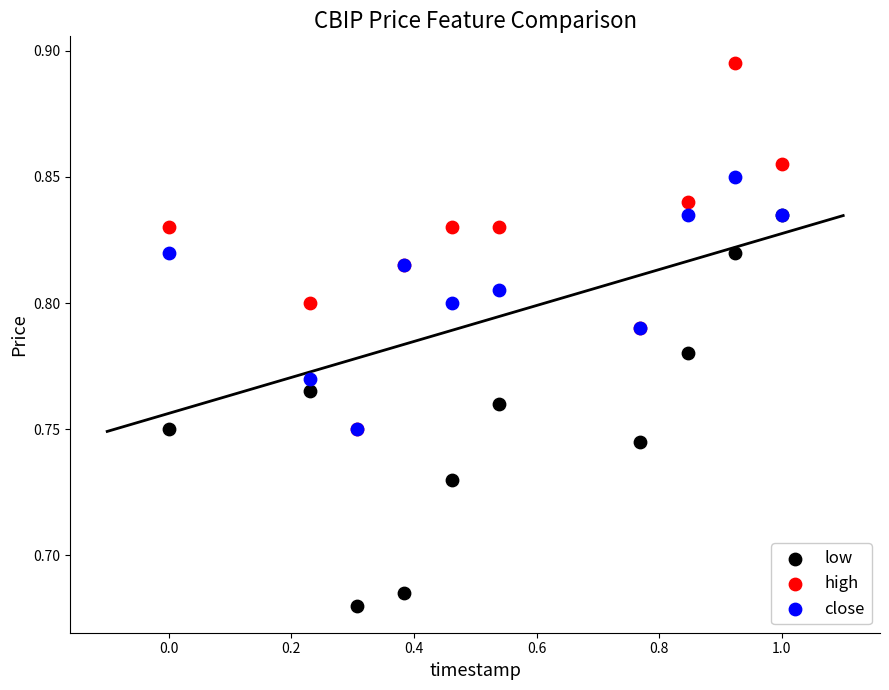

Which series has the widest spread of Y values?

low